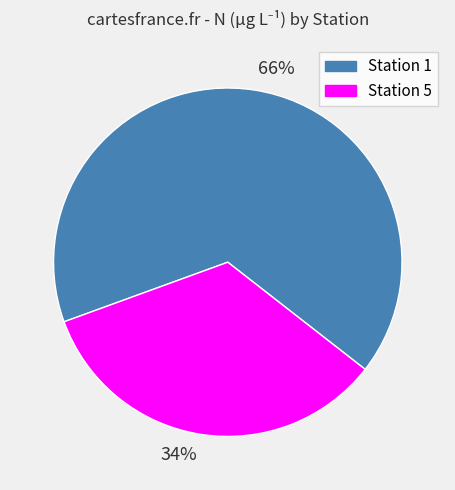

What is the ratio of the value at 66% to the value at 34%?

1.9